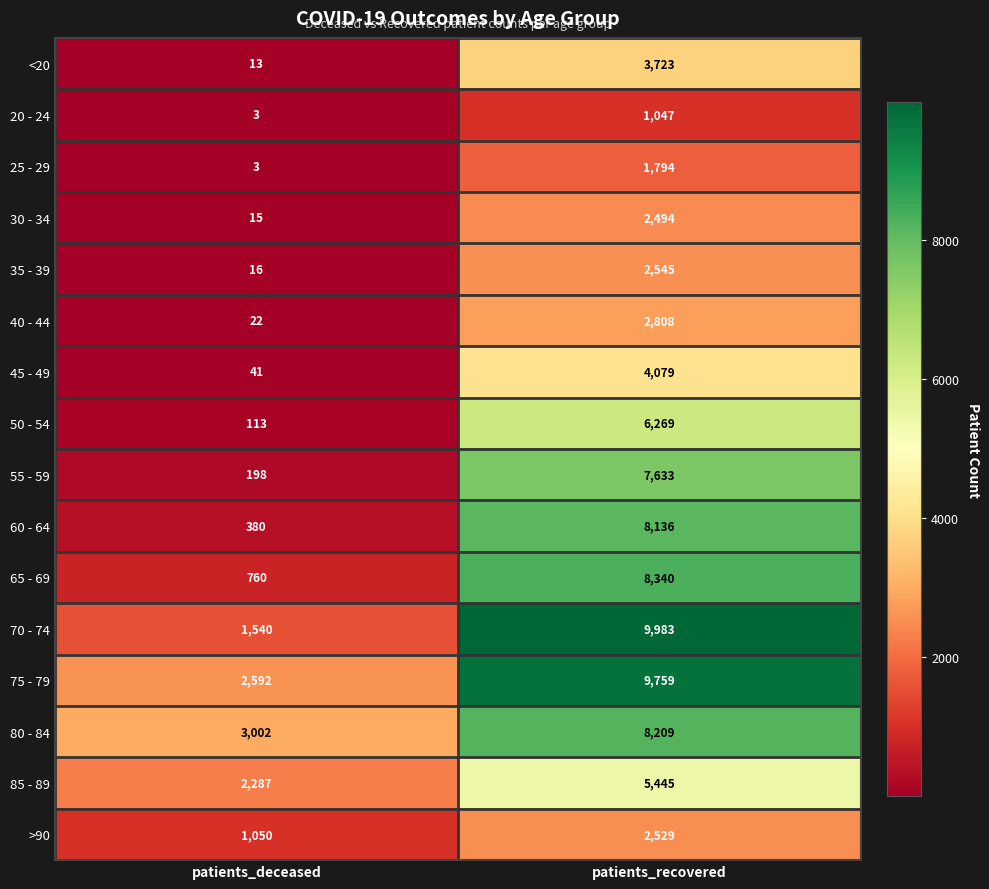

What is the maximum value shown in the chart?

9983